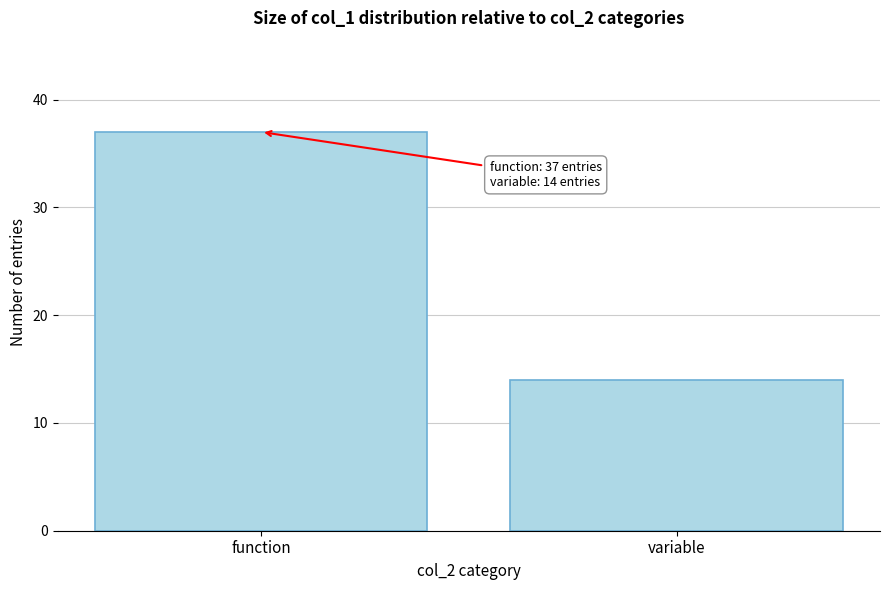

Reading left to right, list all the values displayed in this chart.

function=37	variable=14